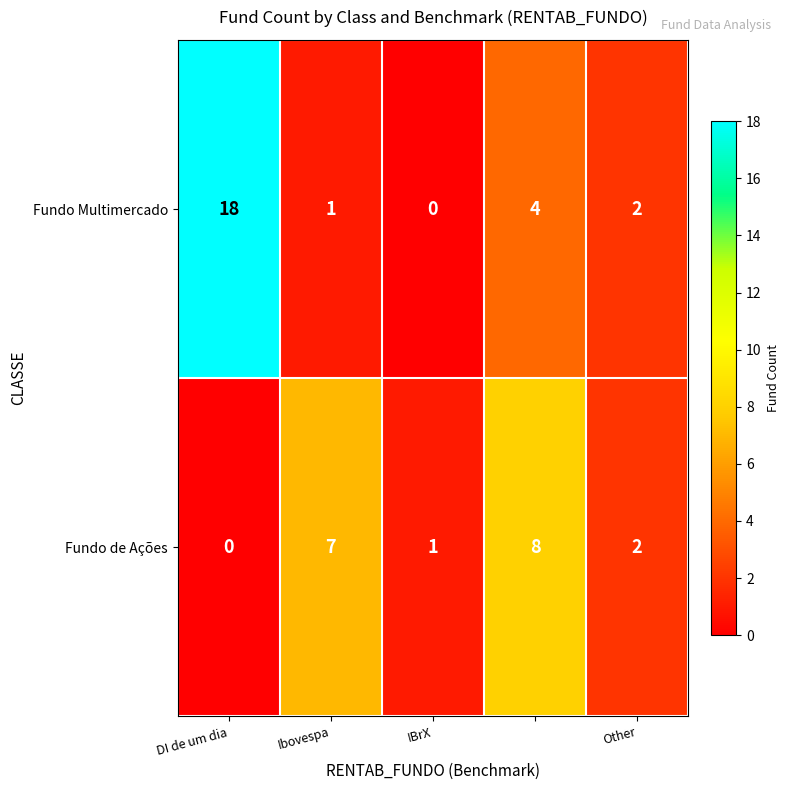

At how many categories does at least one series exceed 4?

3